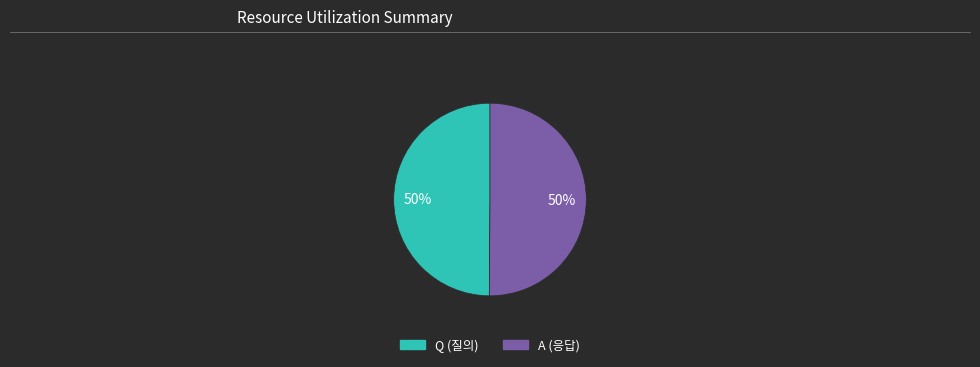

Combined, do A and Q account for over 50%?

Yes